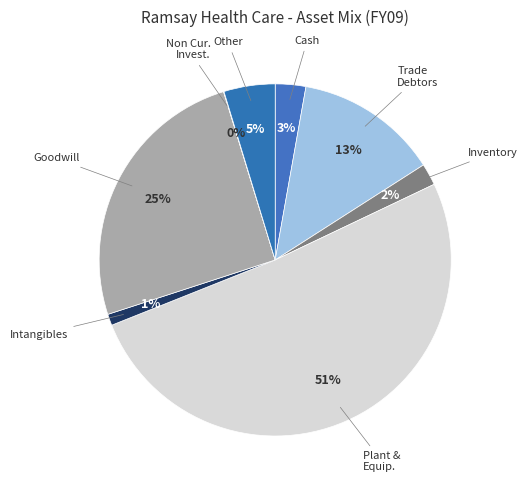

Count the number of slices in the pie.

8